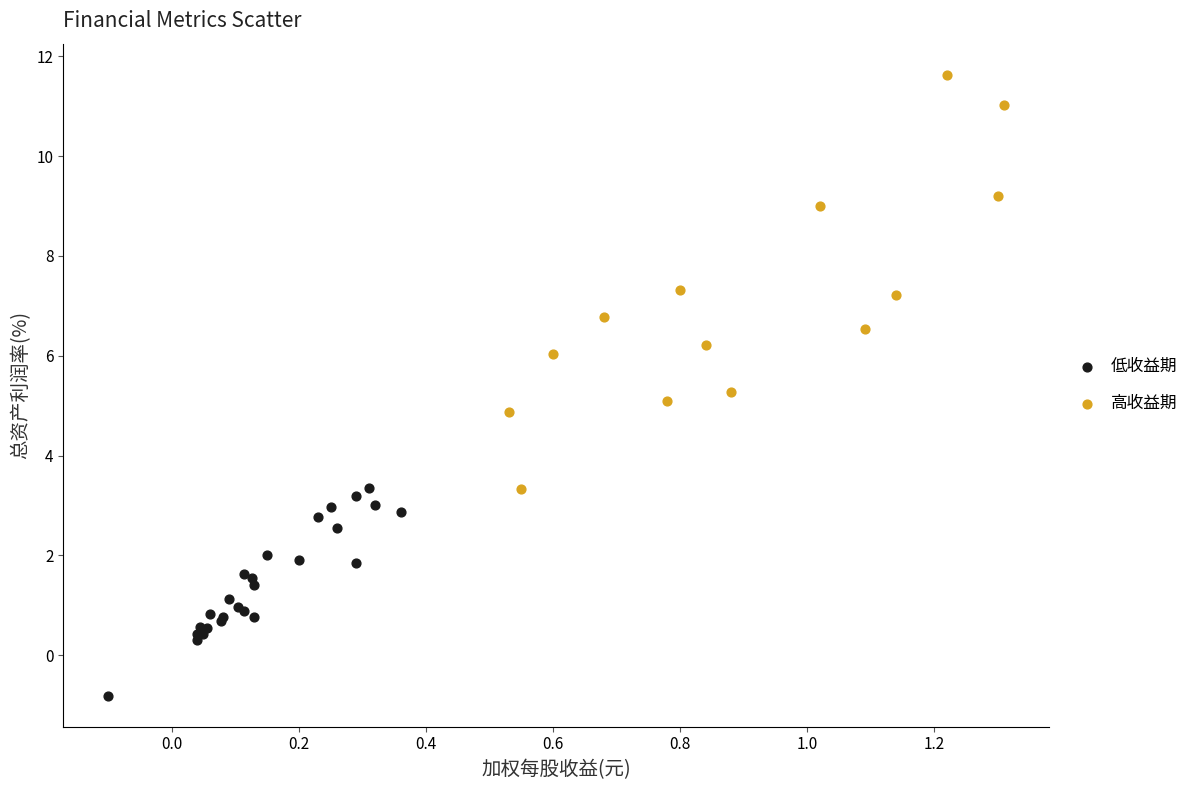

What are all the series names shown in the legend?

低收益期, 高收益期